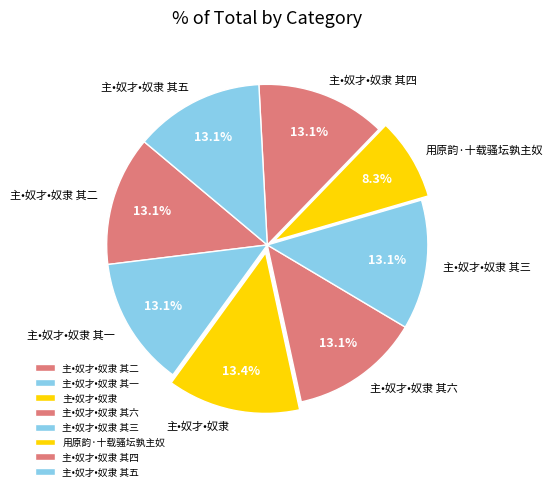

Approximately how many times larger is the value at 用原韵·十载骚坛孰主奴 compared to 主•奴才•奴隶 其三?

0.6